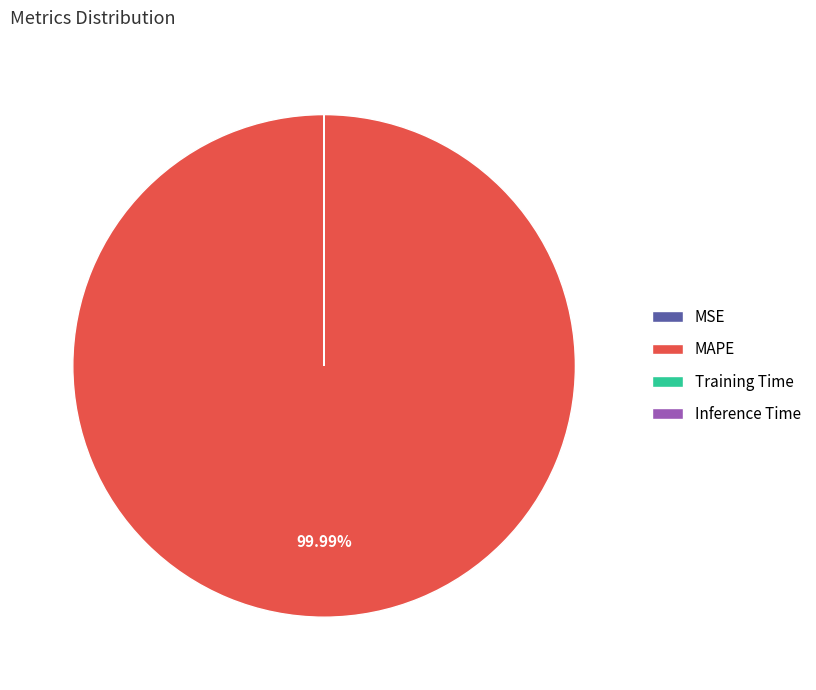

Does MAPE represent more than half of the total?

Yes